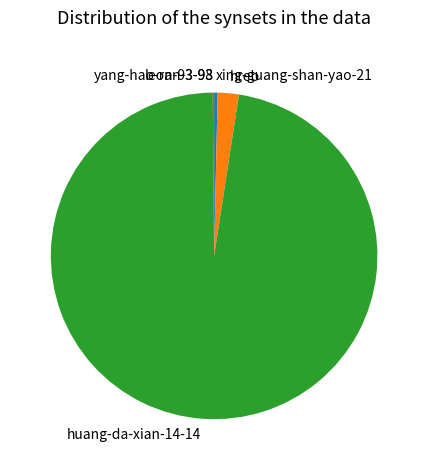

Between hreb and xing-guang-shan-yao-21, which is larger?

hreb